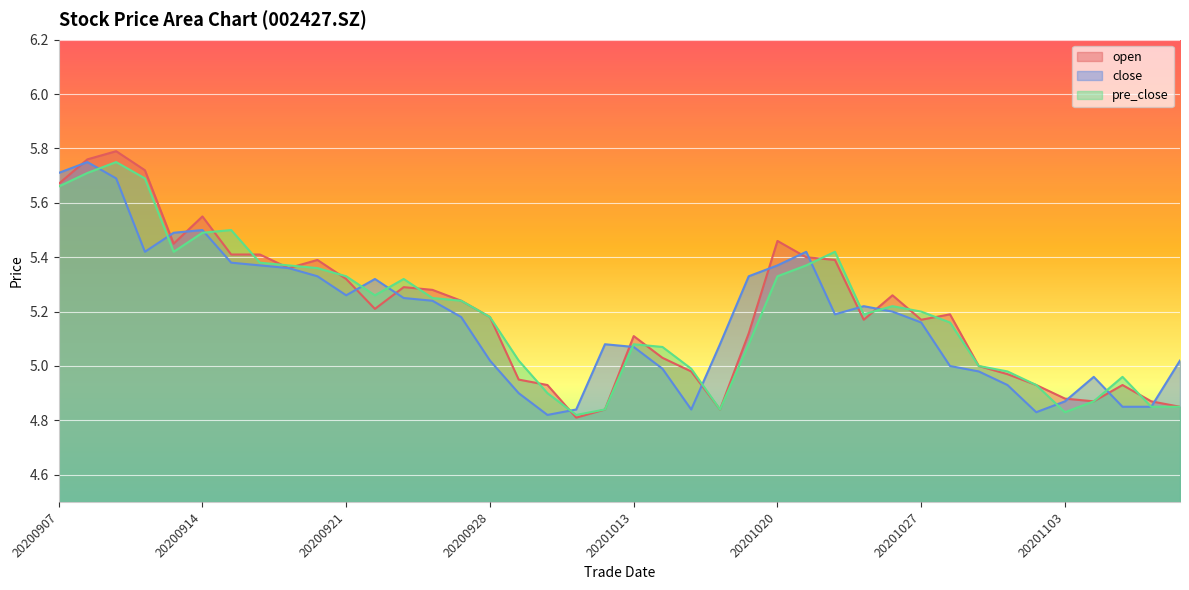

At which label does pre_close reach its minimum?

20201009